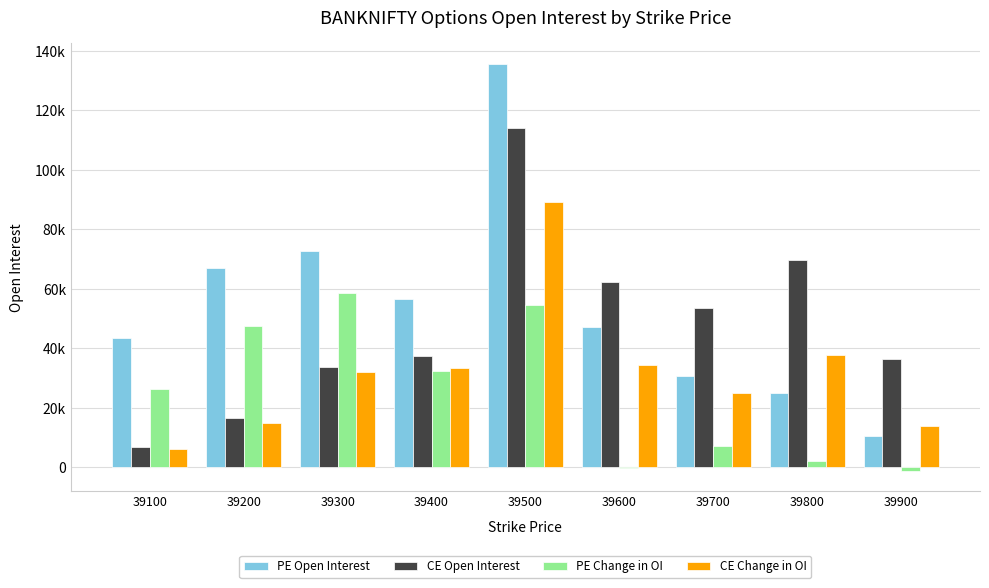

What are all the series names shown in the legend?

PE Open Interest, CE Open Interest, PE Change in OI, CE Change in OI